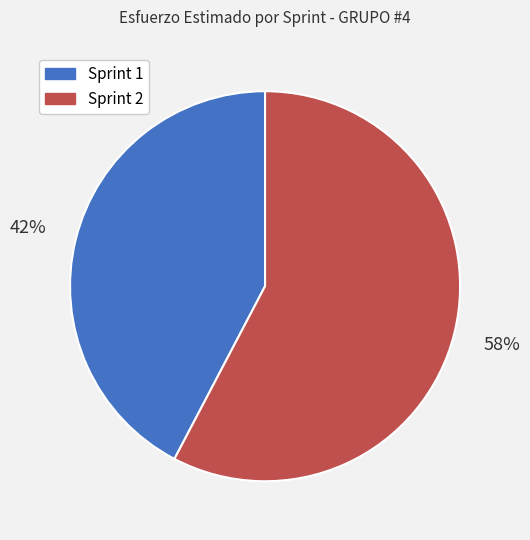

Which has a higher value, Sprint 2 or Sprint 1?

Sprint 2